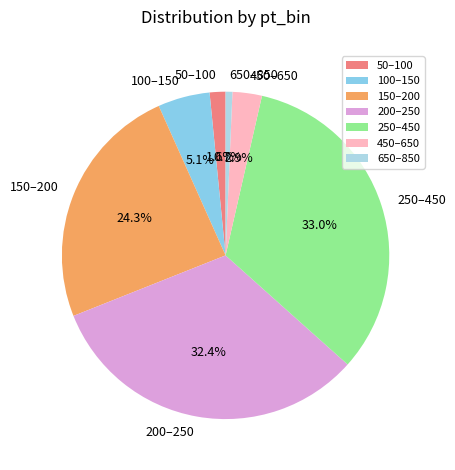

Is it true that 200–250 is 20% of the pie?

False